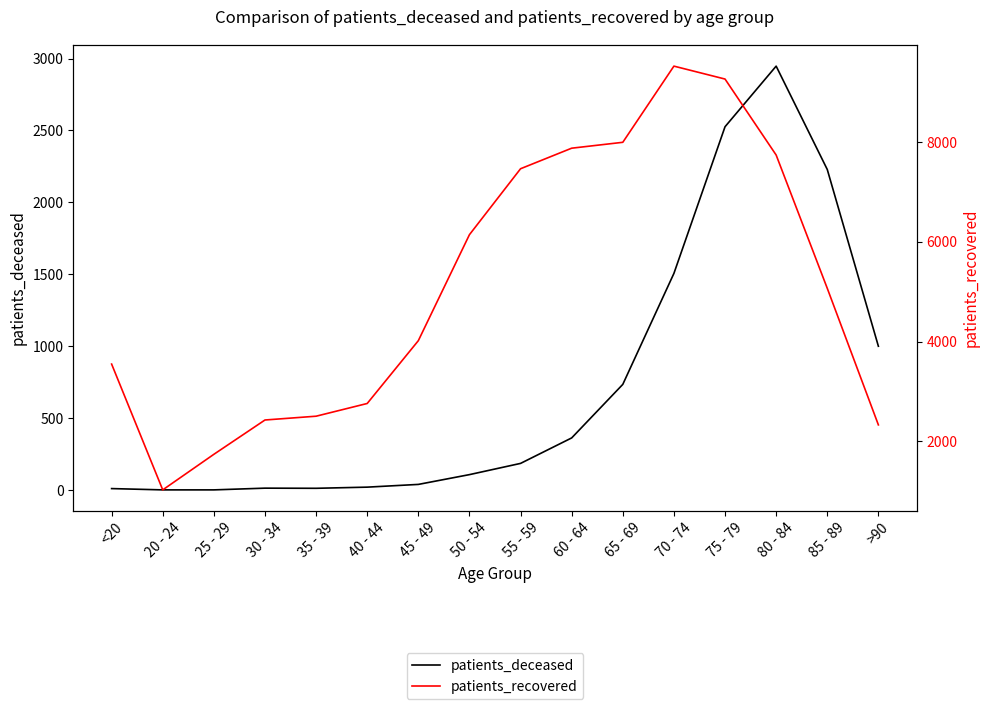

What is the difference between the patients_recovered values at 65 - 69 and 20 - 24?

6968